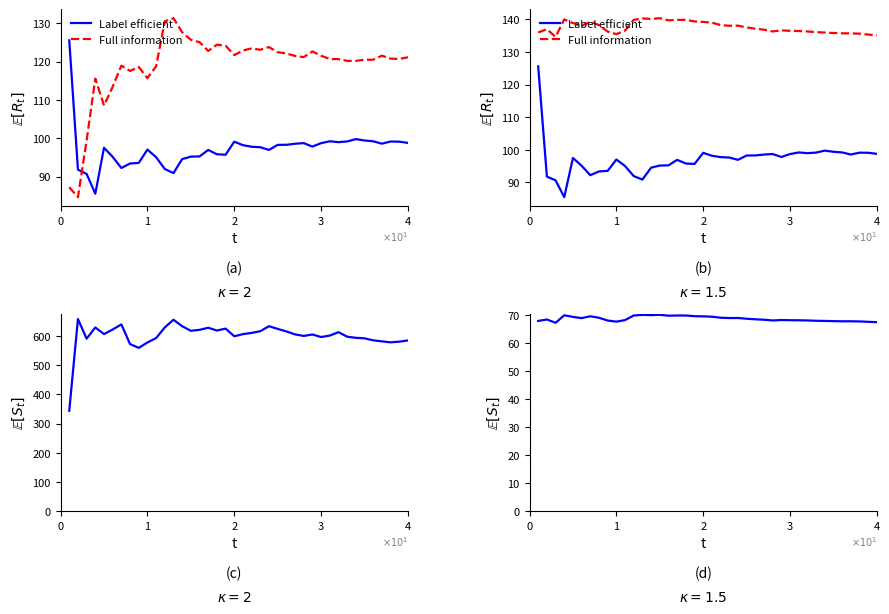

What is the value of the Full information point at the 2nd from the left?

137.0